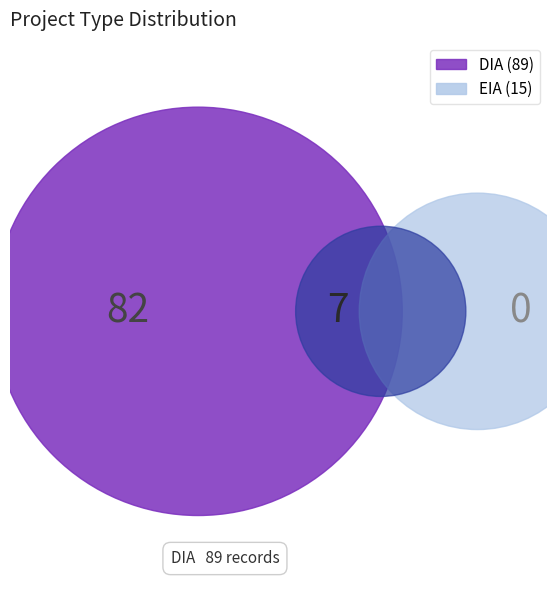

To the nearest percent, what is the combined percentage of EIA and DIA?

100%